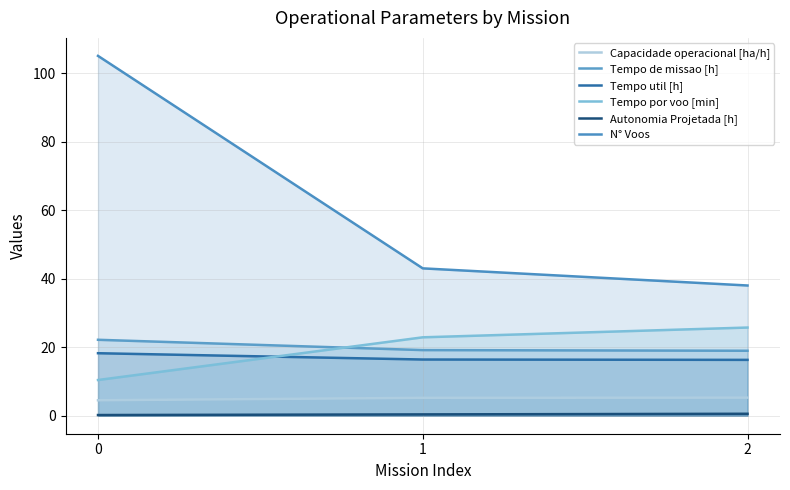

Rank the series by their maximum value, from highest to lowest.

N° Voos, Tempo por voo [min], Tempo de missao [h], Tempo util [h], Capacidade operacional [ha/h], Autonomia Projetada [h]